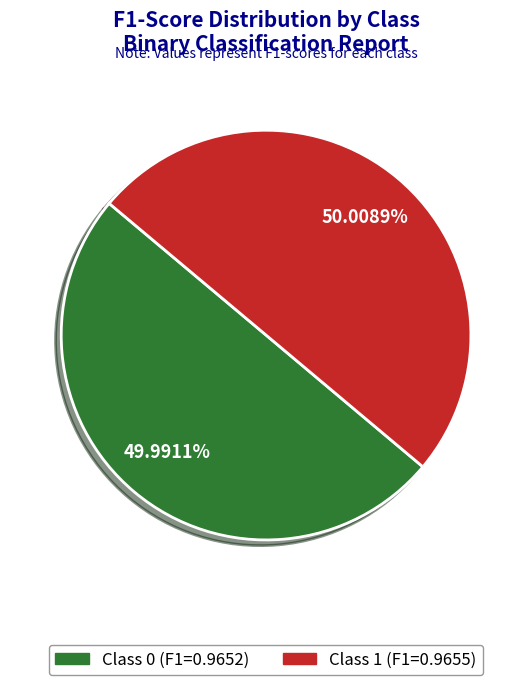

Does any single category account for the majority?

Yes